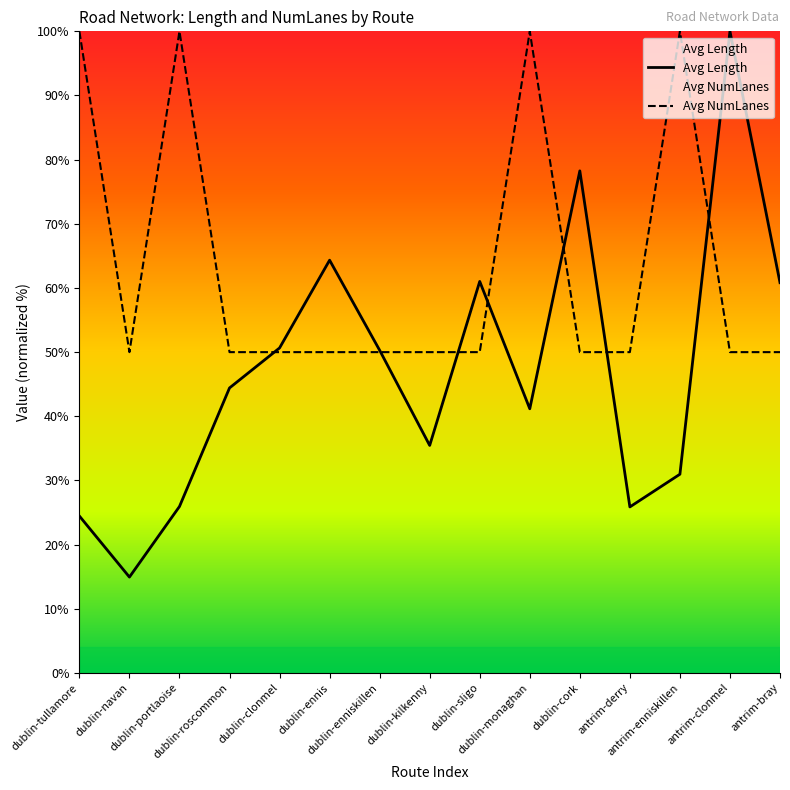

Does the chart display data point markers on the line(s)?

No